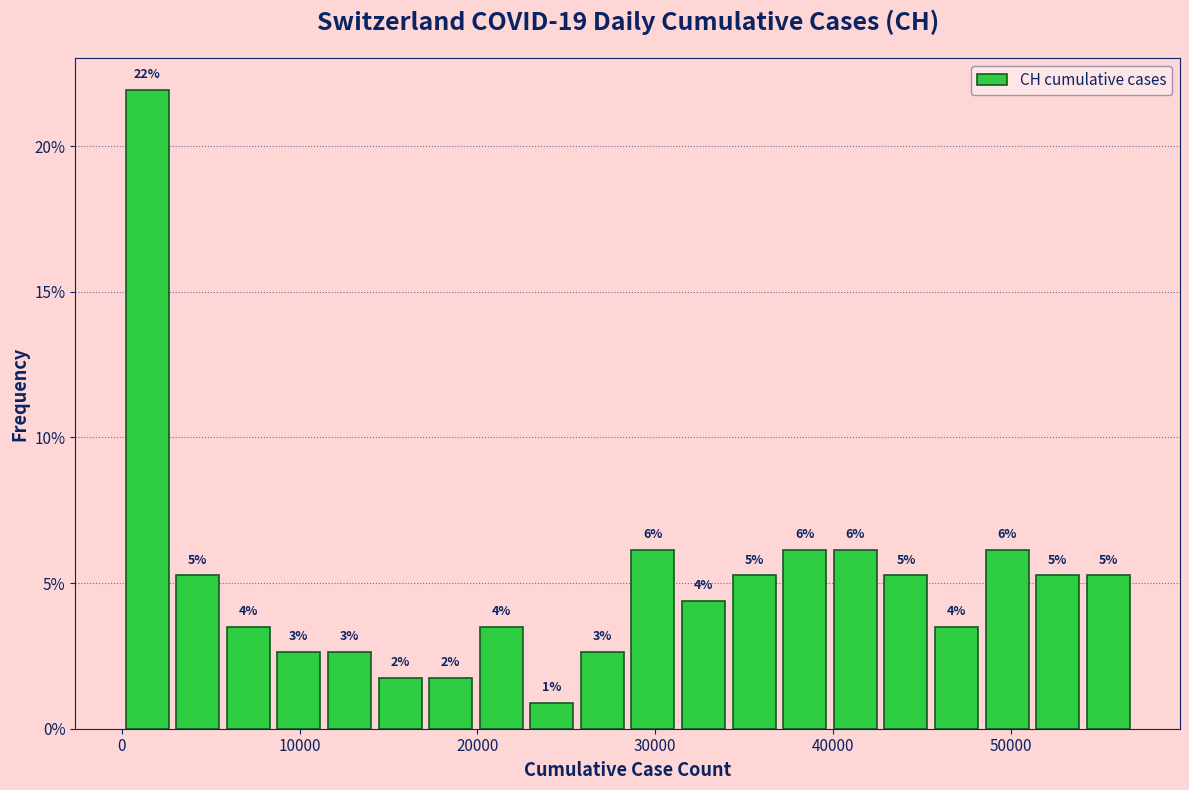

Read against the x-axis, roughly where is the centre of the tallest bar?

1000